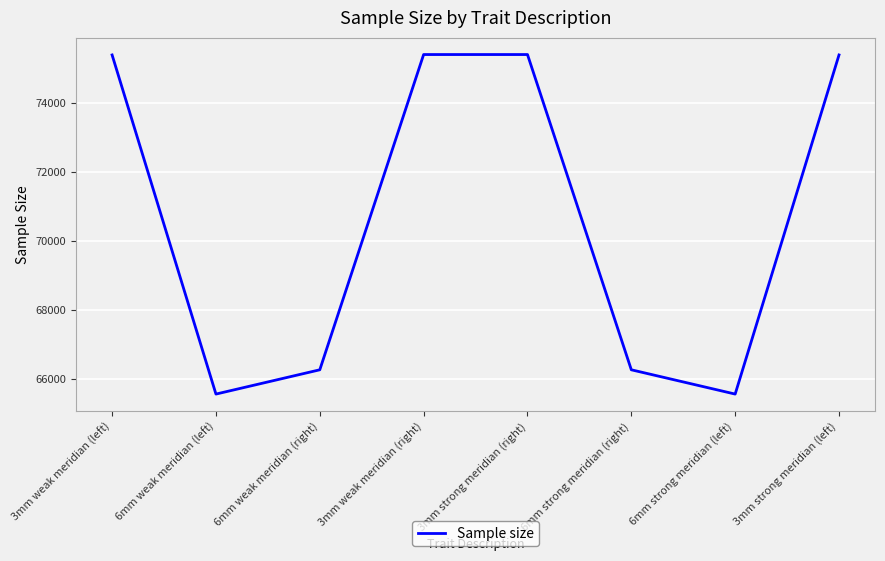

The value at 3mm weak meridian (left) is 75398. True or false?

True